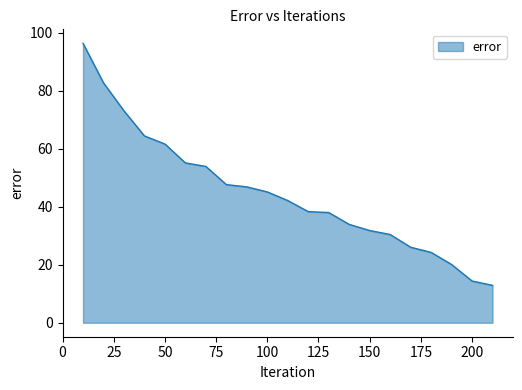

What is the smallest value displayed?

12.9